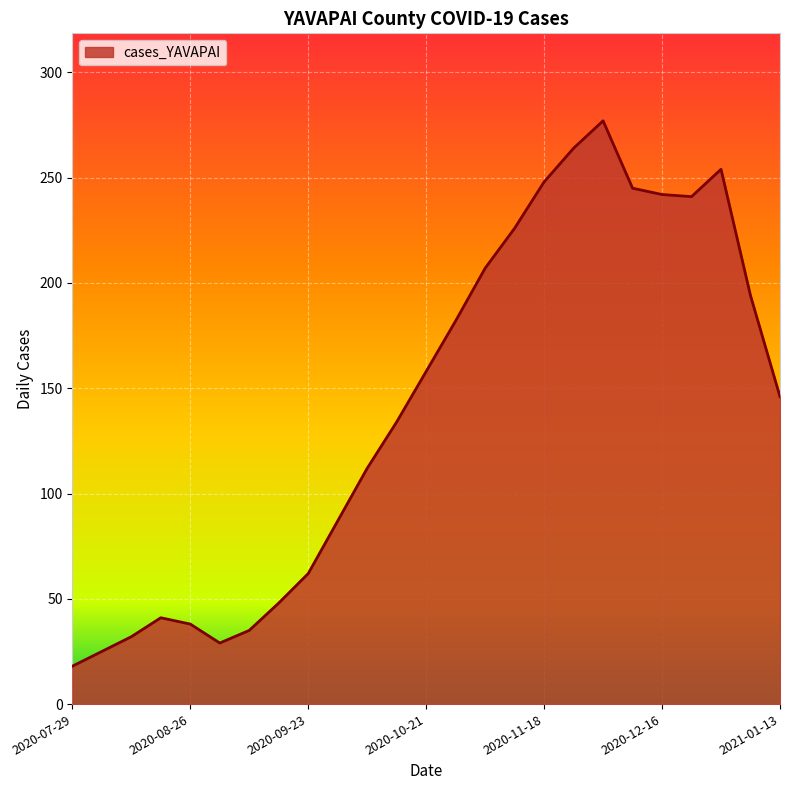

What is the difference between the maximum and minimum values?

259